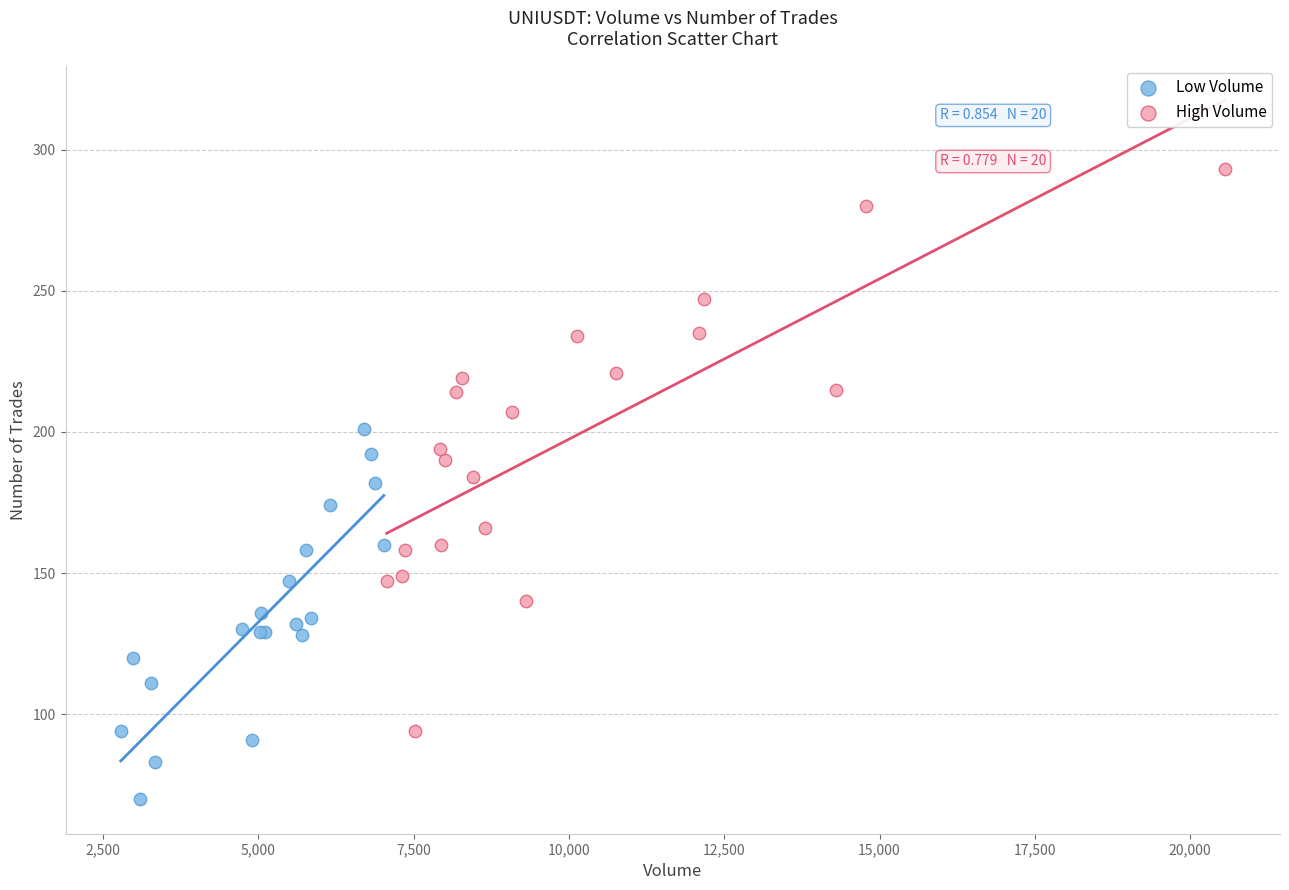

Which series has the largest Y range (max minus min)?

High Volume